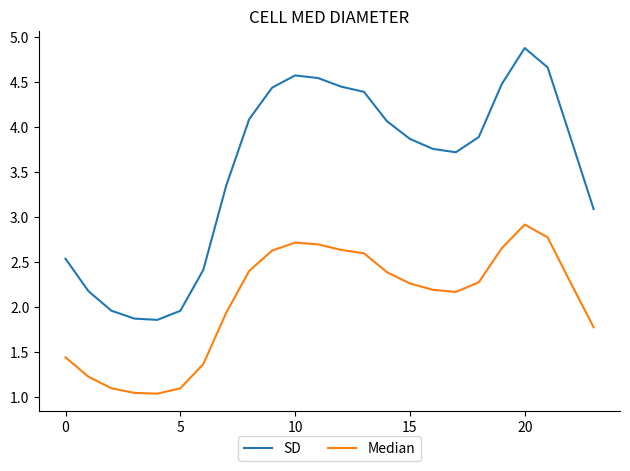

Which series has the largest total across all categories?

SD